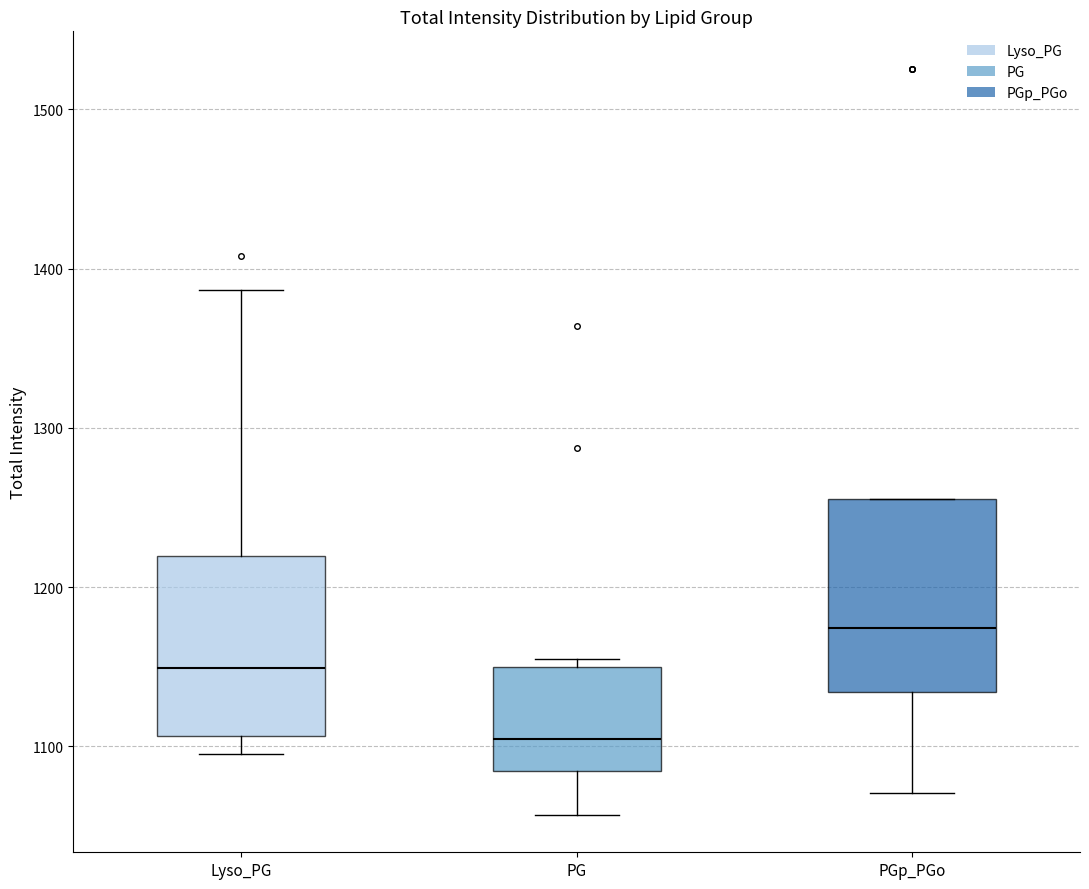

Which box's median line is the lowest?

PG